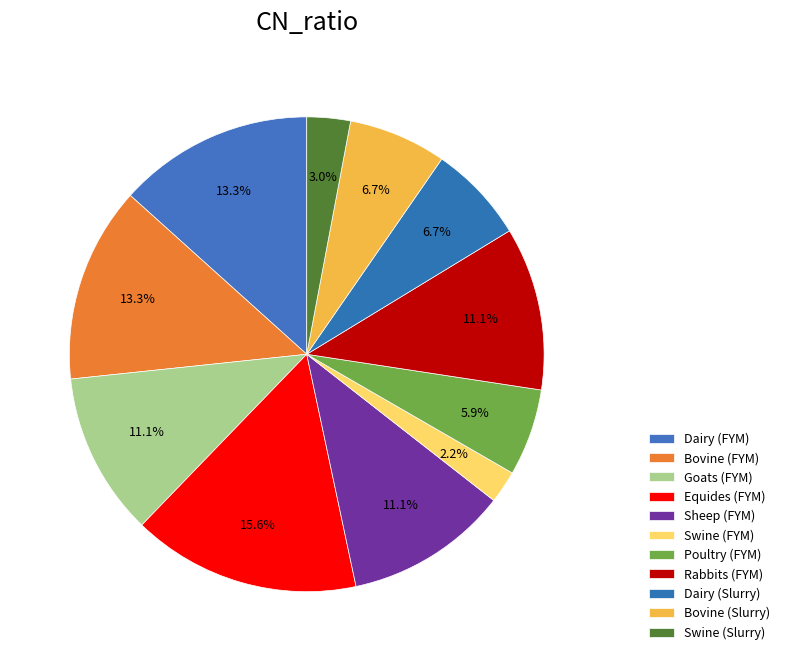

Is there any slice that represents more than half of the pie?

No